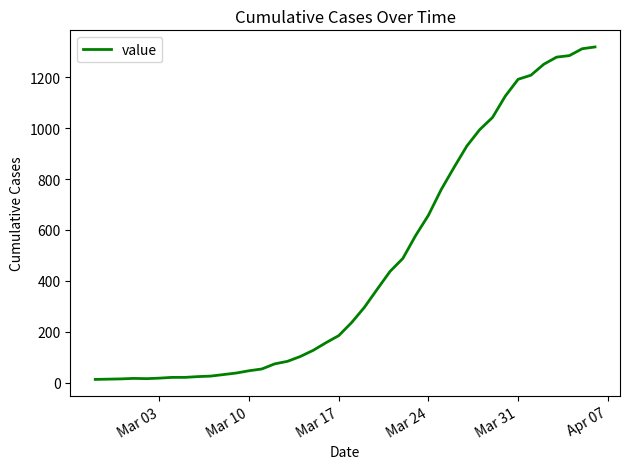

What is the greatest value displayed?

1319